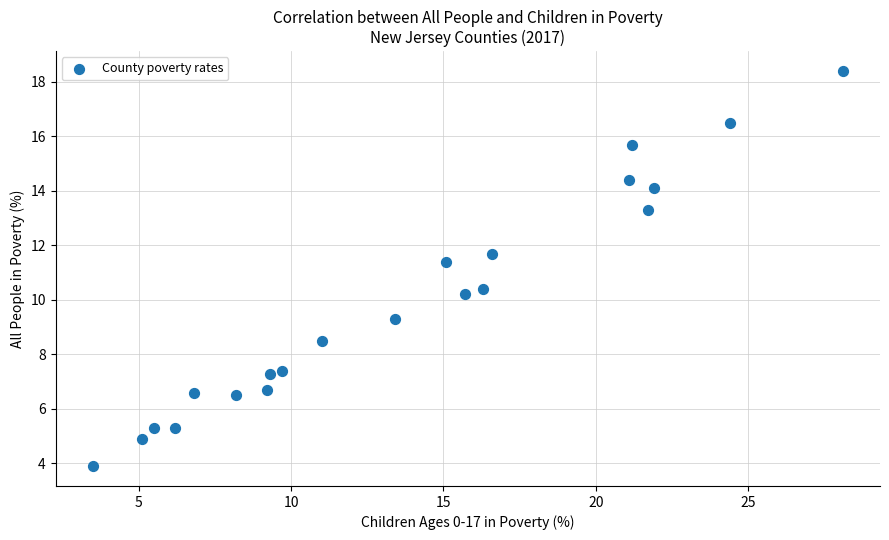

What Y value in the scatter plot is closest to 11?

11.4